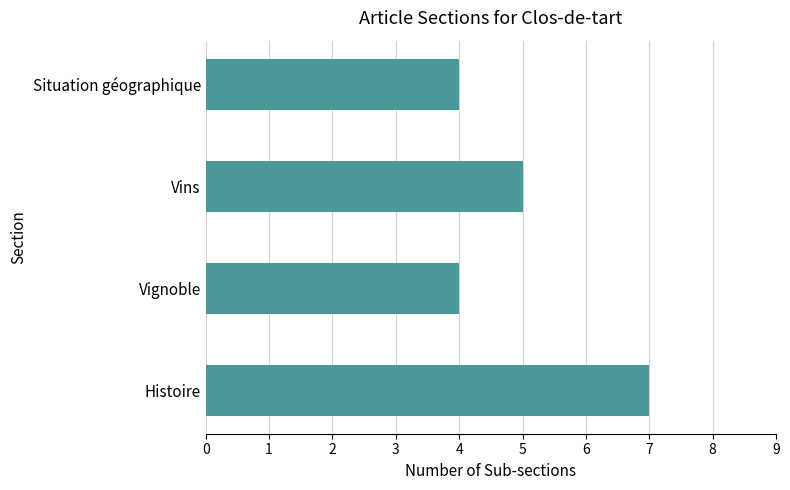

What is the sum of all values?

20